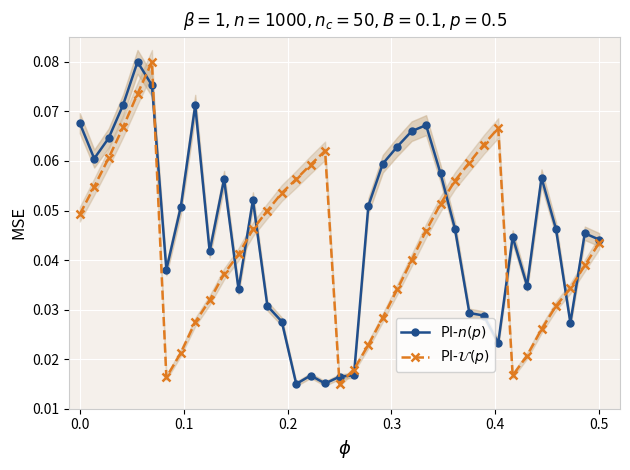

How many categories are shown in the chart?

37